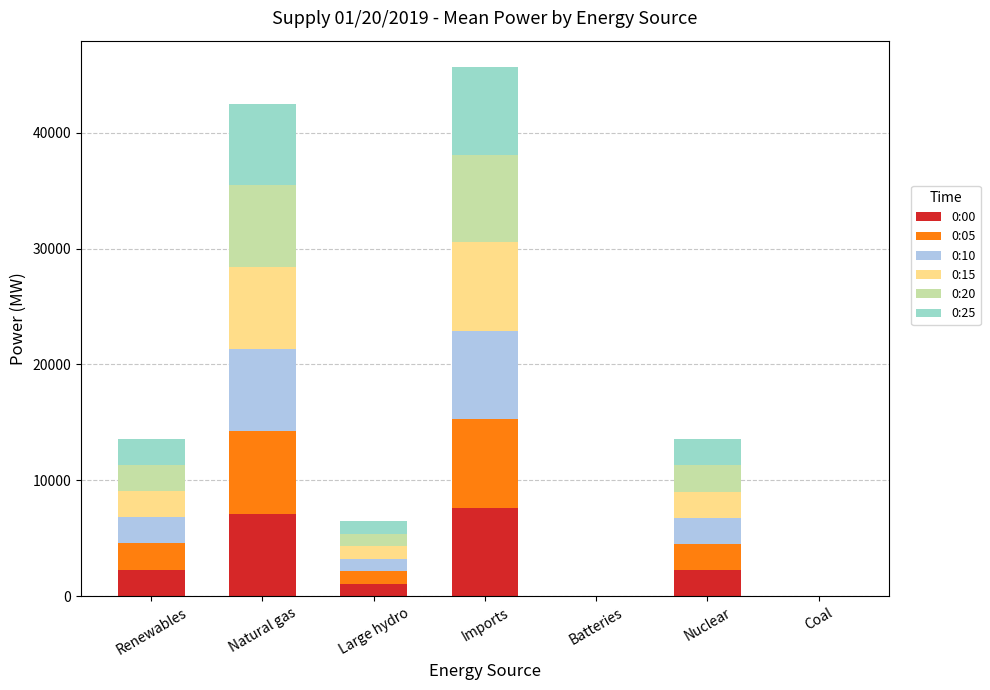

The value of 0:00 at Batteries is 3305. True or false?

False